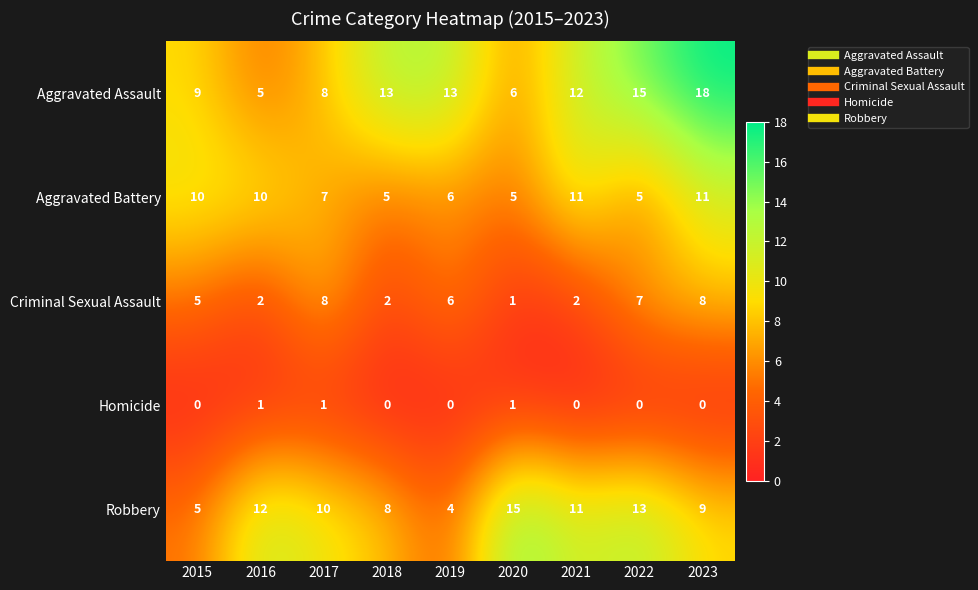

At how many categories does at least one series exceed 17?

1